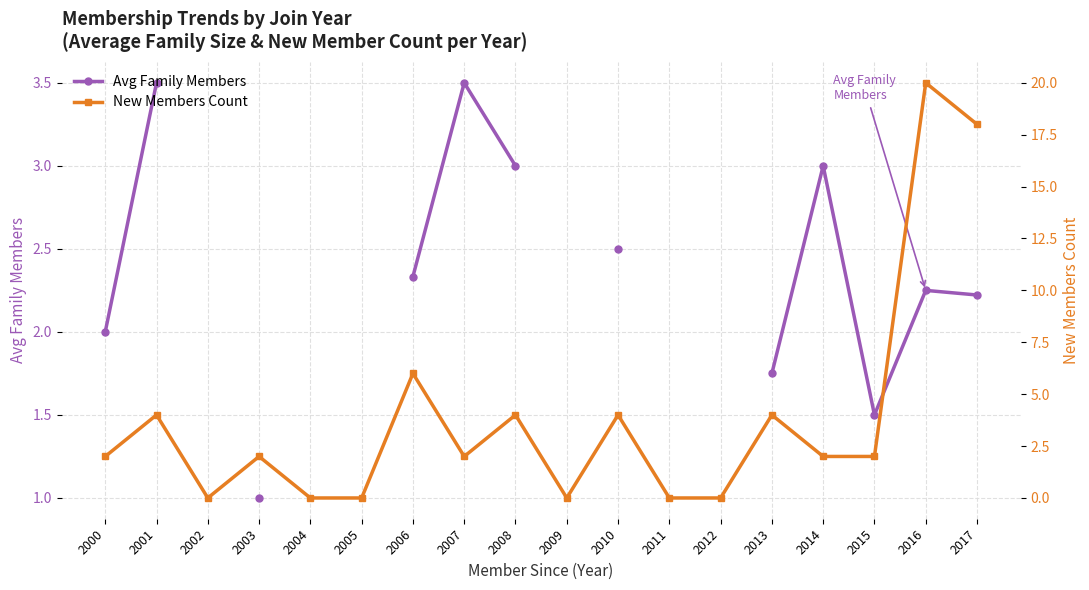

In New Members Count, how many points are higher than both neighbors (excluding endpoints)?

7